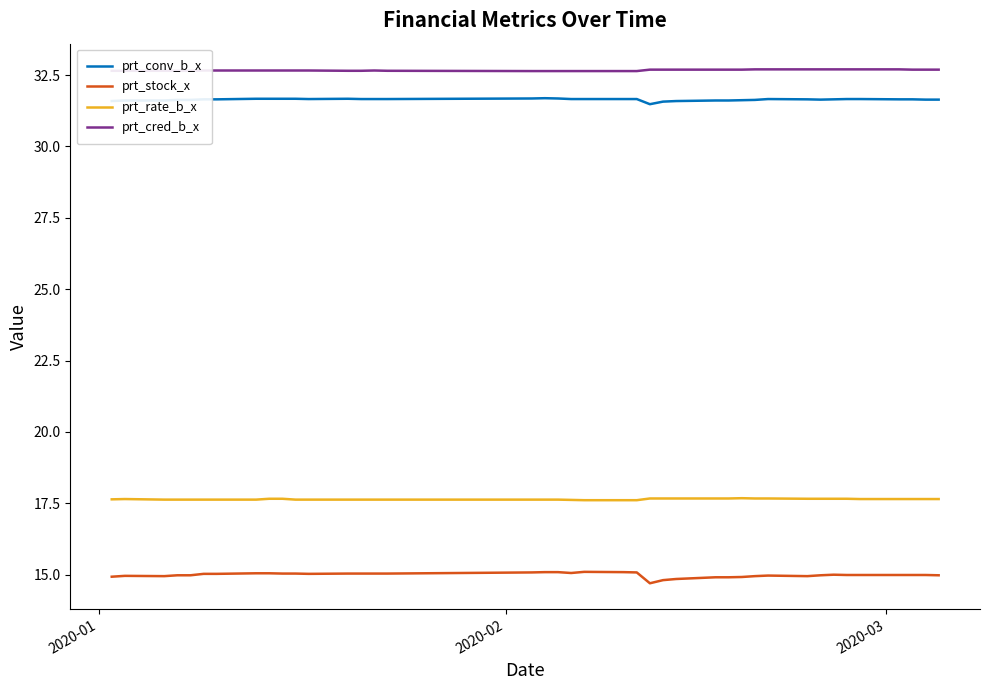

Which series has the largest range (max minus min)?

prt_stock_x